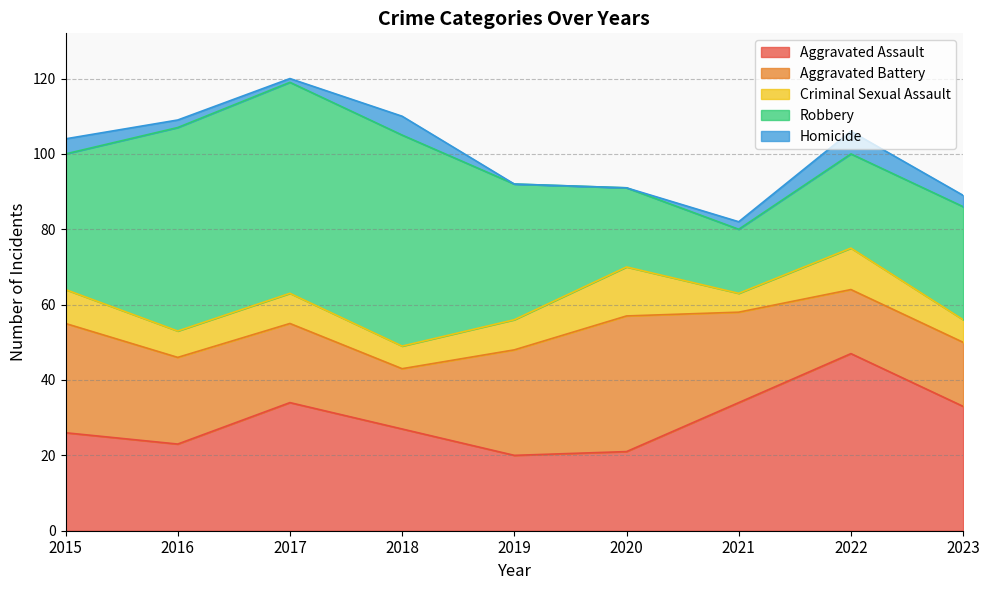

Which series has the widest spread of values?

Robbery